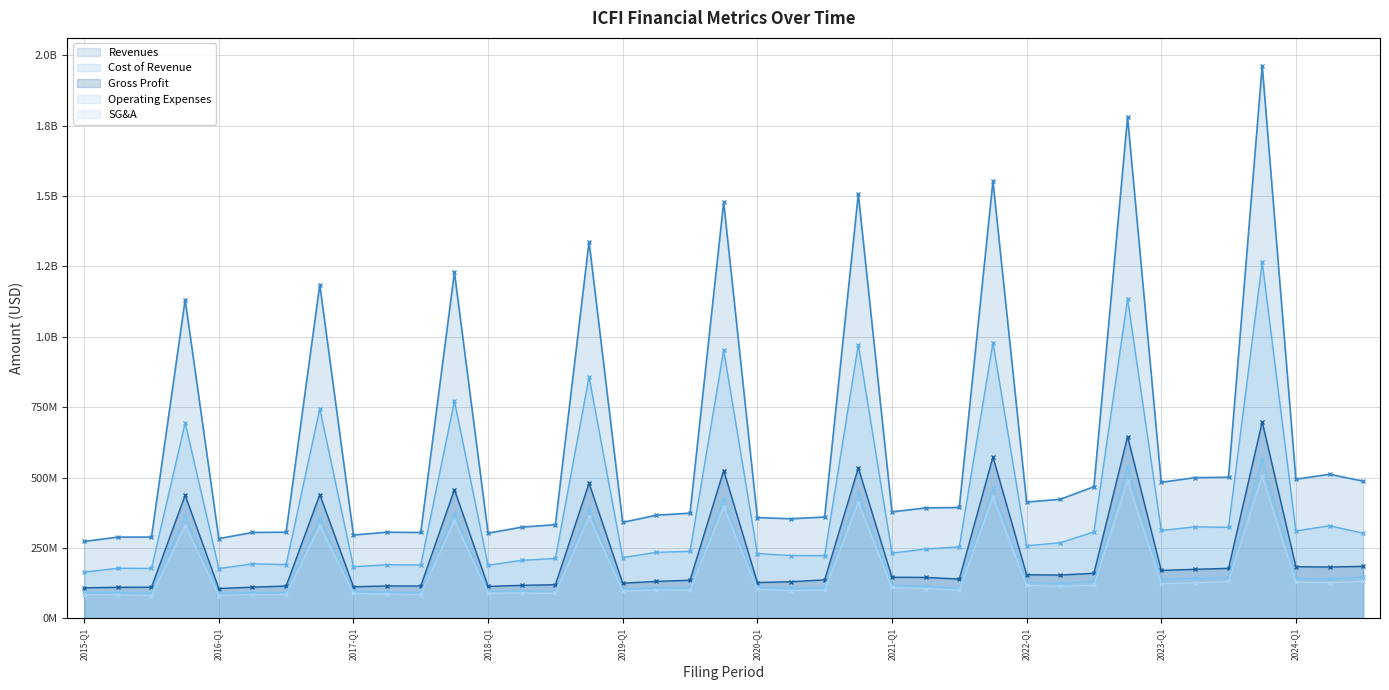

True or false: Gross Profit and Revenues intersect in this chart.

False